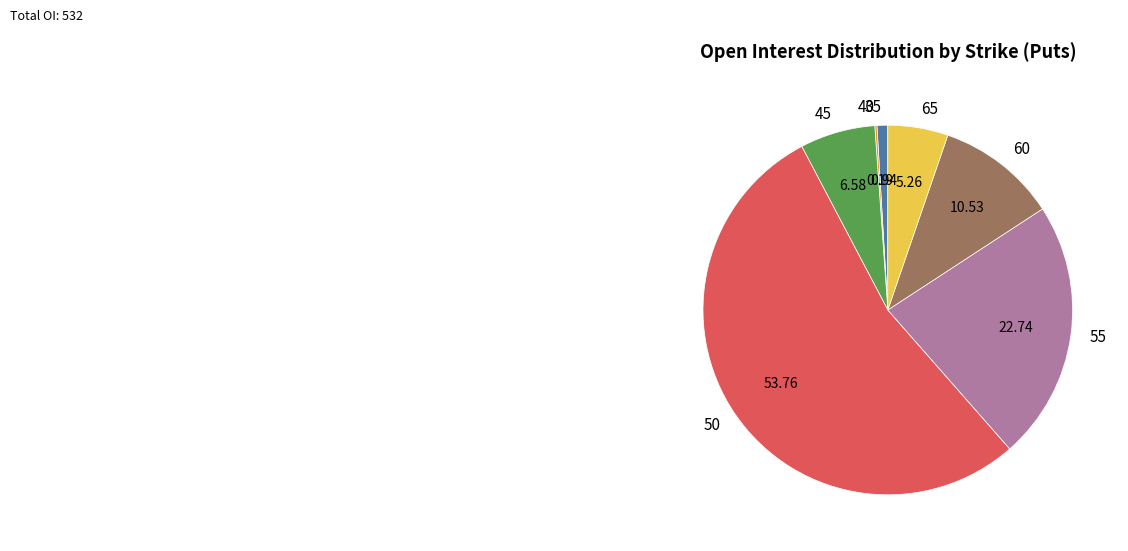

What is the ratio of the value at 50 to the value at 65?

10.2